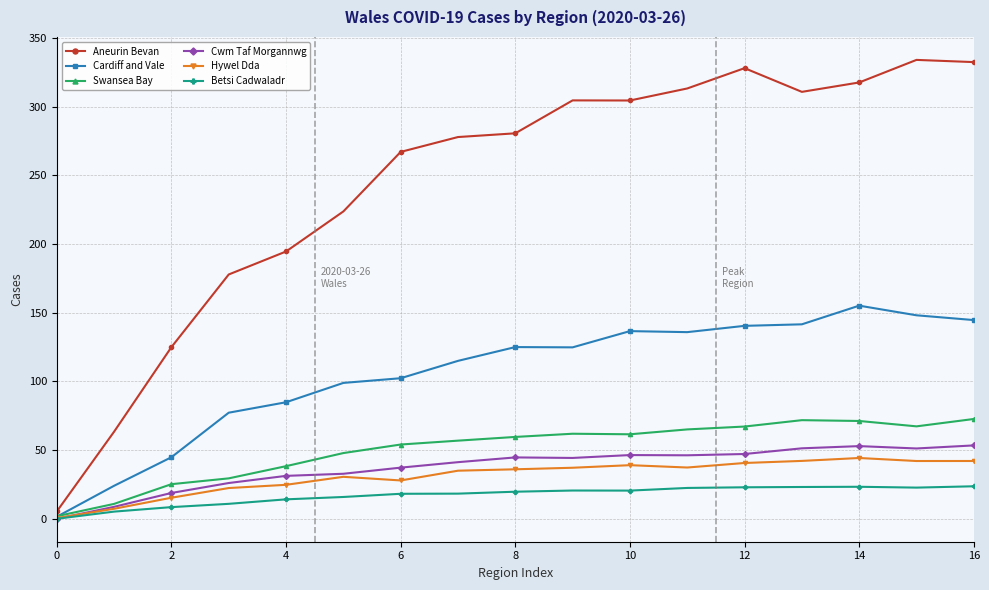

Which series has the largest total across all categories?

Aneurin Bevan